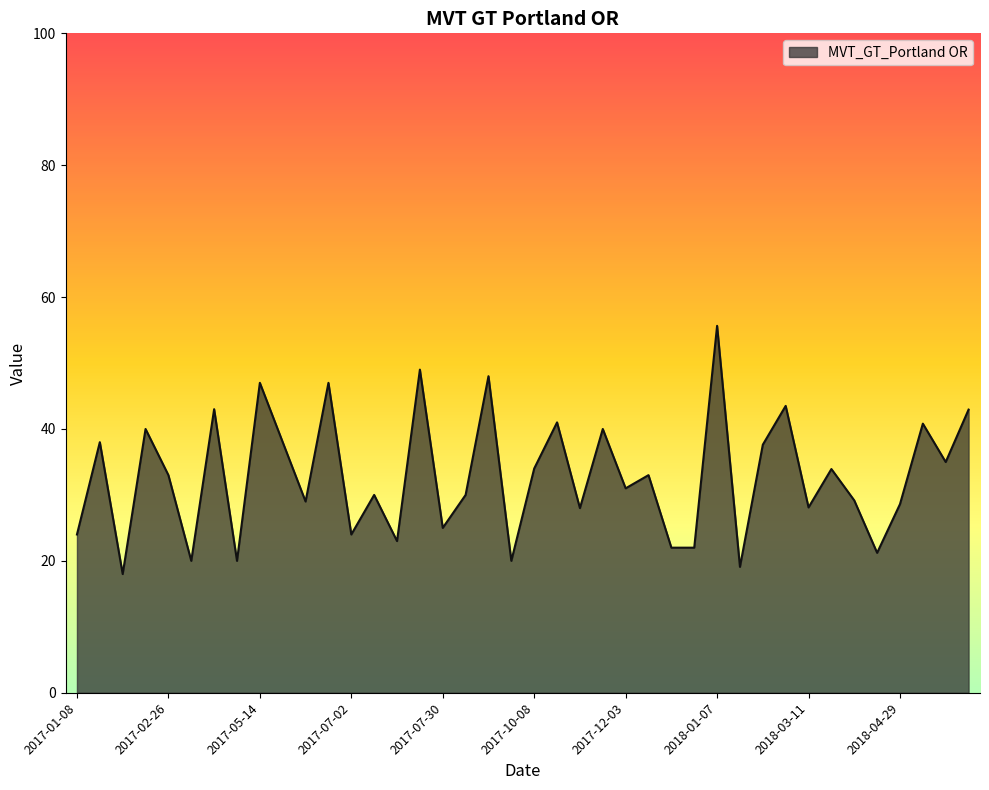

What is the difference between the maximum and minimum values?

37.6